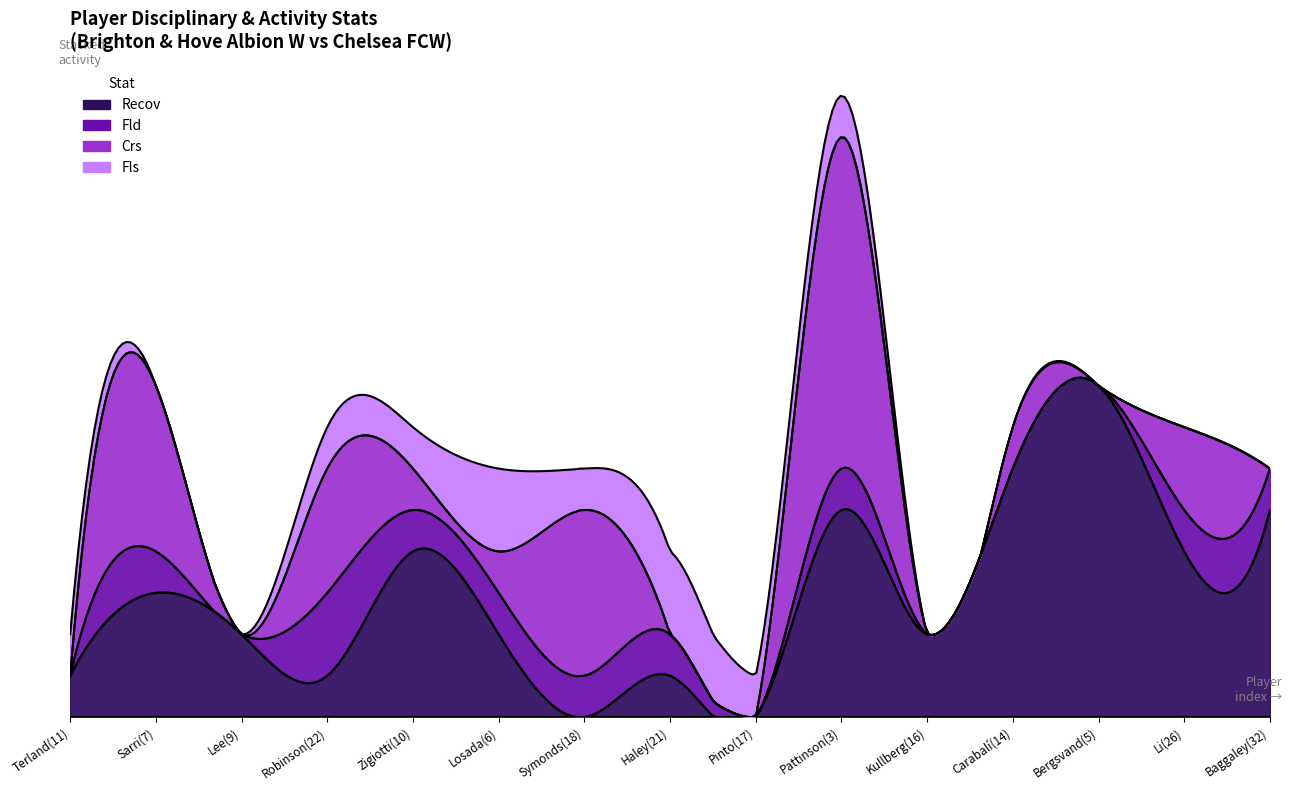

After their last crossing, which series has the higher values: Fls or Recov?

Recov